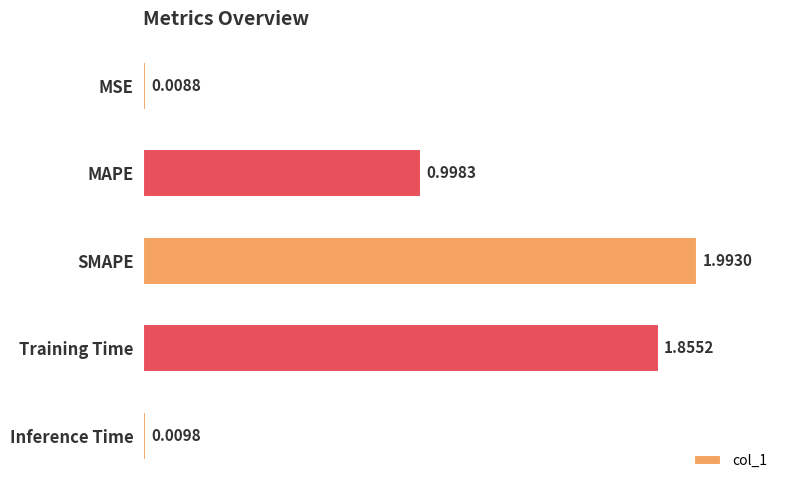

What is the label of the 1st bar from the top?

MSE